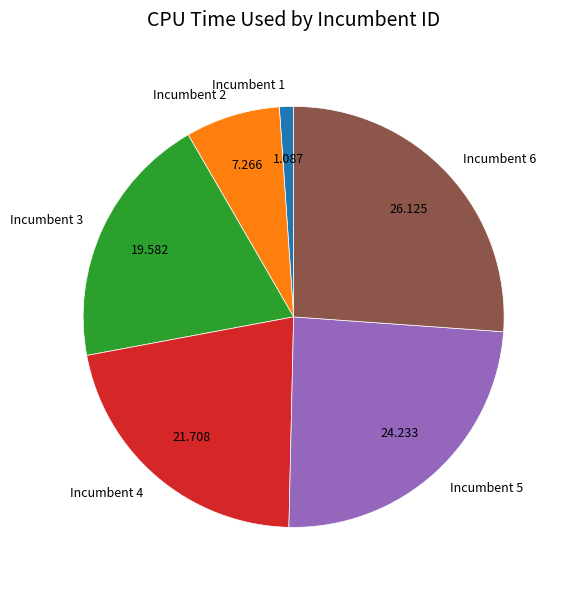

Does Incumbent 1 account for over 50% of the chart?

No